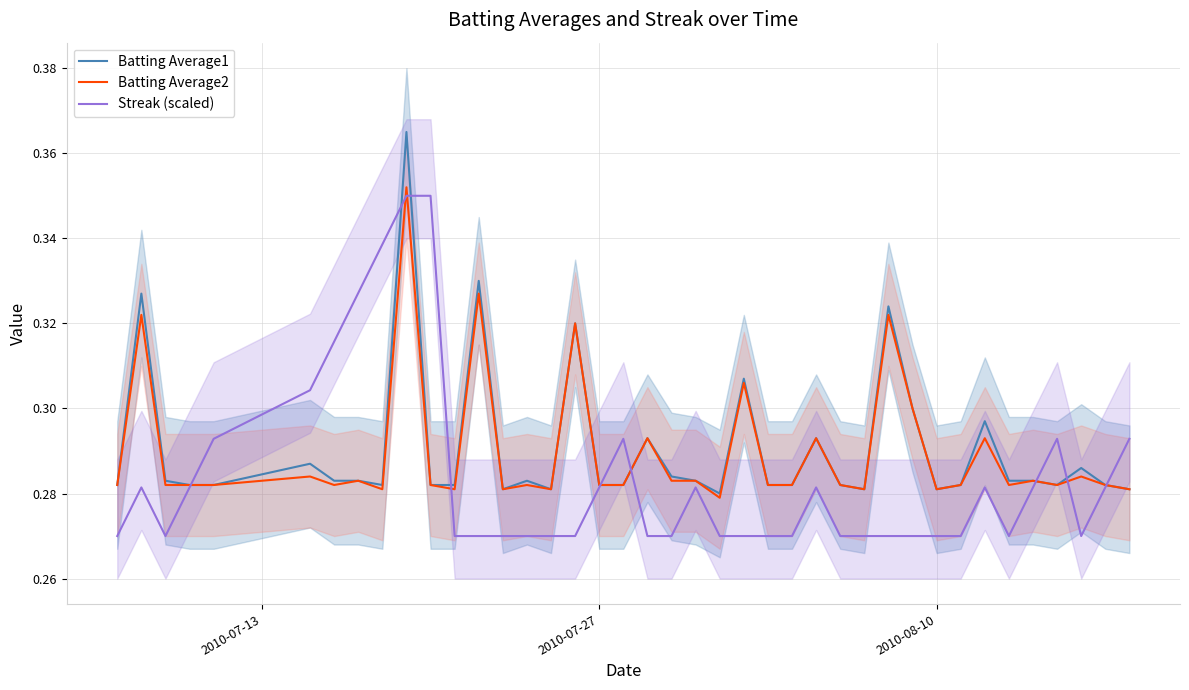

True or false: Batting Average1 and Batting Average2 cross at least once.

False